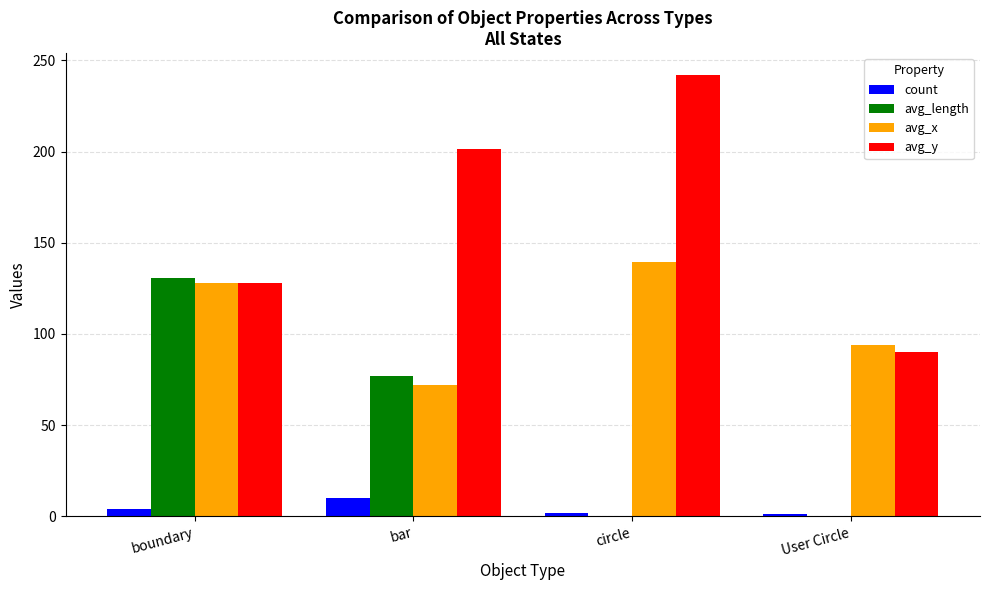

Which series has the largest total across all categories?

avg_y